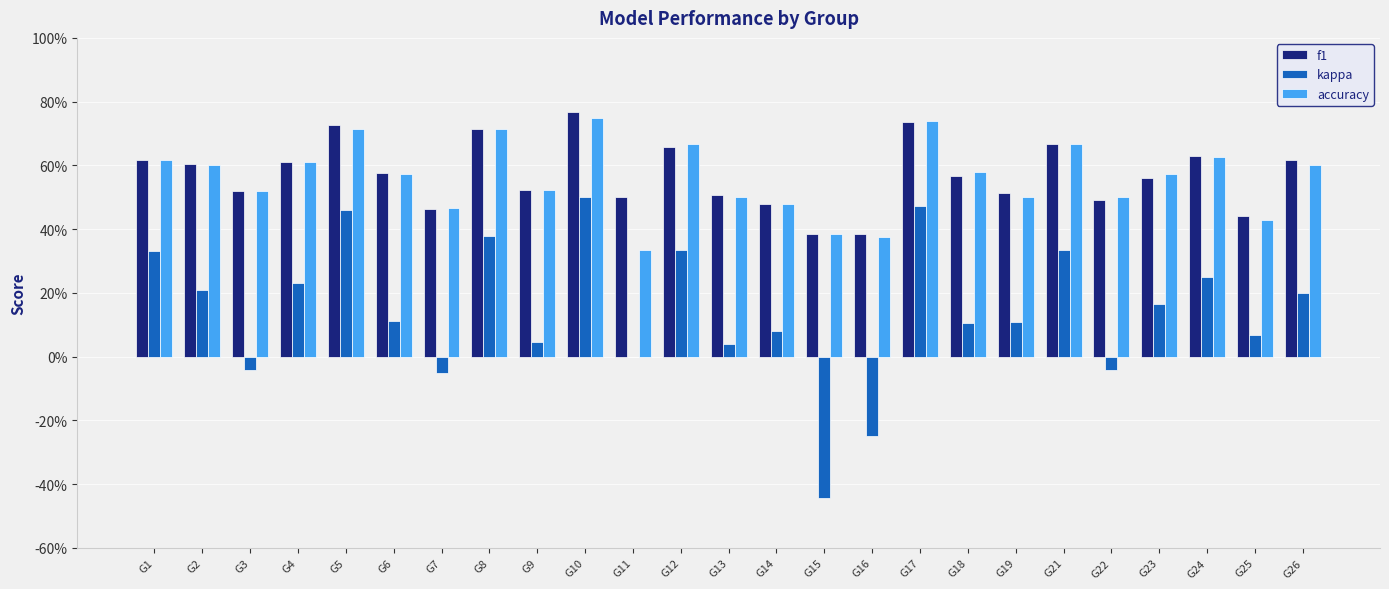

Where is kappa nearest to the value 0?

G11